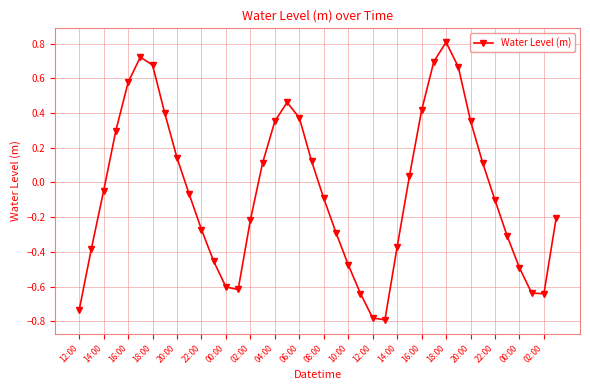

How many points are higher than both their immediate neighbors (excluding endpoints)?

3